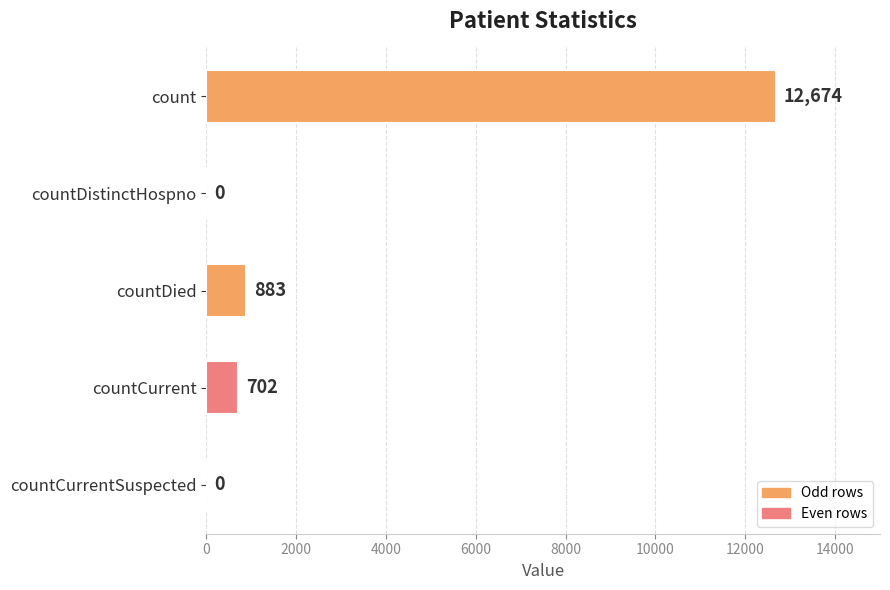

Reading top to bottom, transcribe all the data shown in this chart.

count=12674	countDistinctHospno=0	countDied=883	countCurrent=702	countCurrentSuspected=0